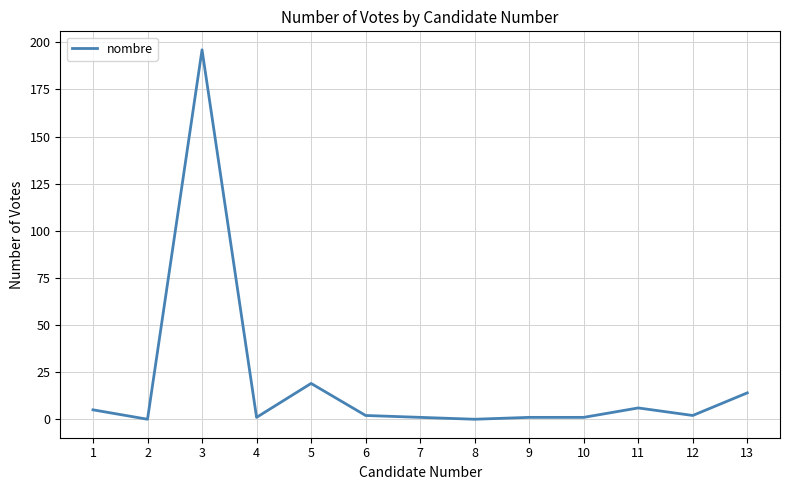

What is the ratio of the value at 13 to the value at 1?

2.8